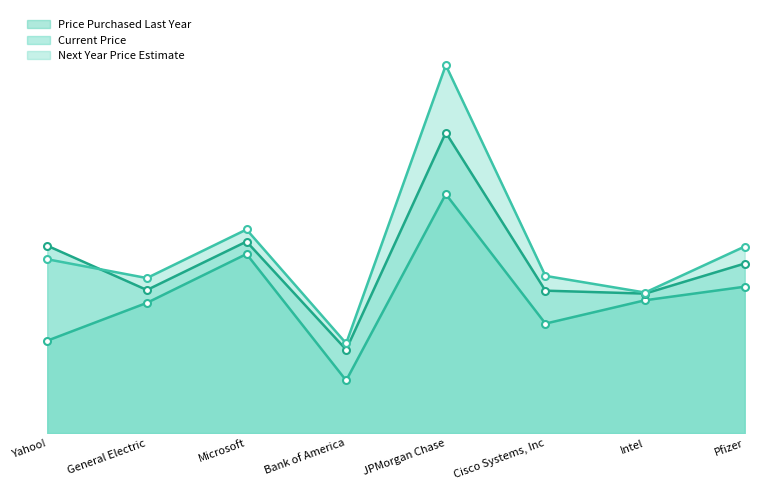

True or false: Current Price has more than 2 interior local peaks.

False